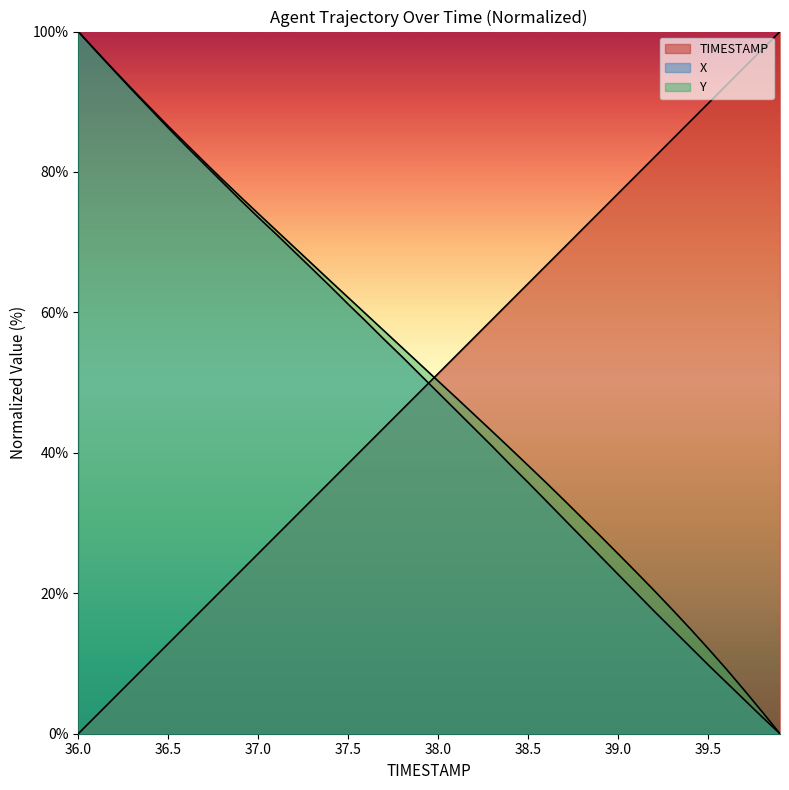

What is the total value across all series at 38.6?

135.6